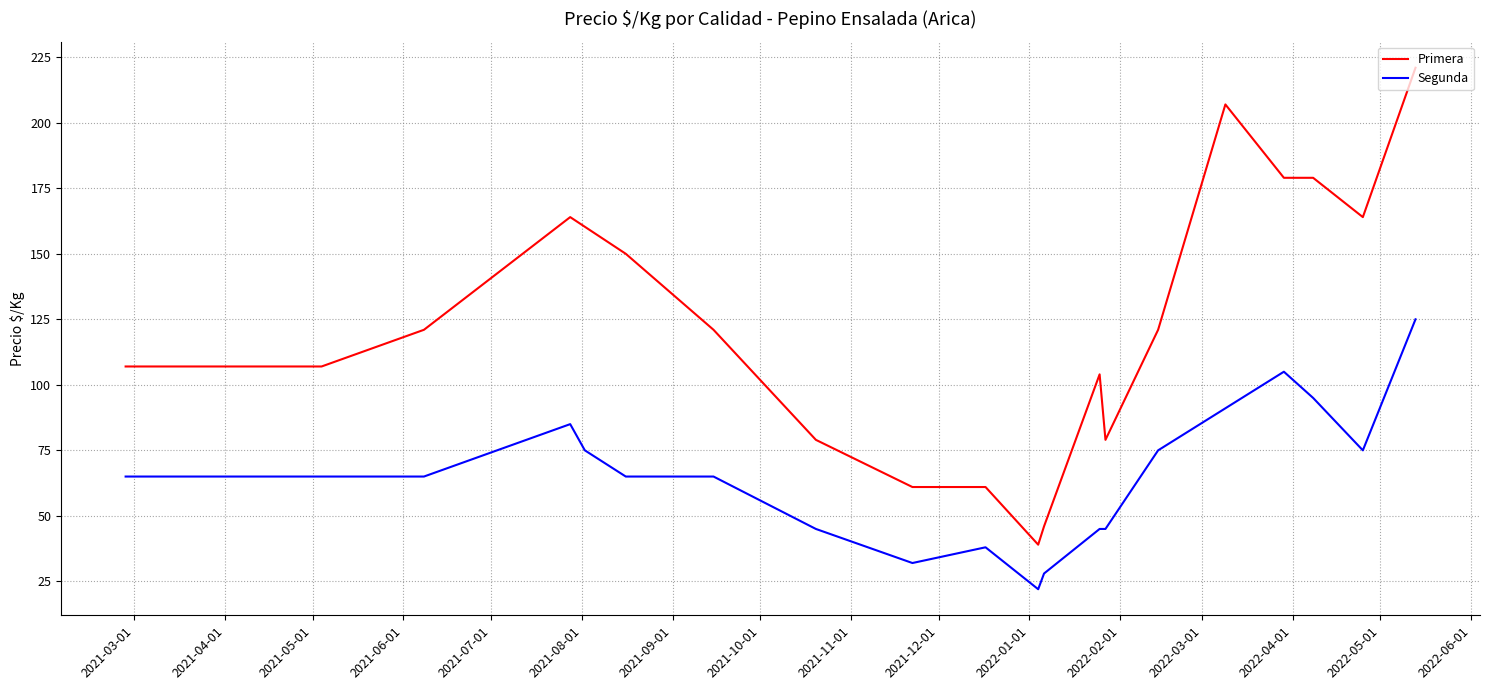

What is the sum of all Primera values?

2417